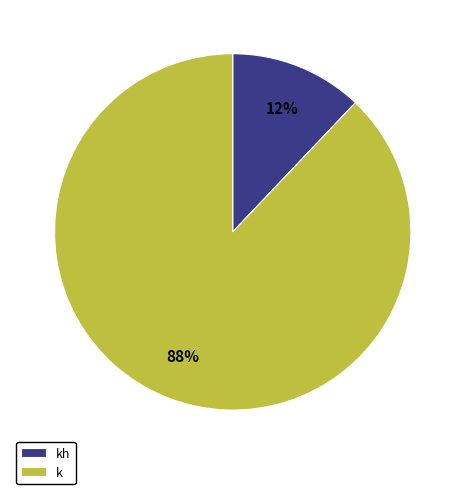

Is there a majority slice in this chart?

Yes